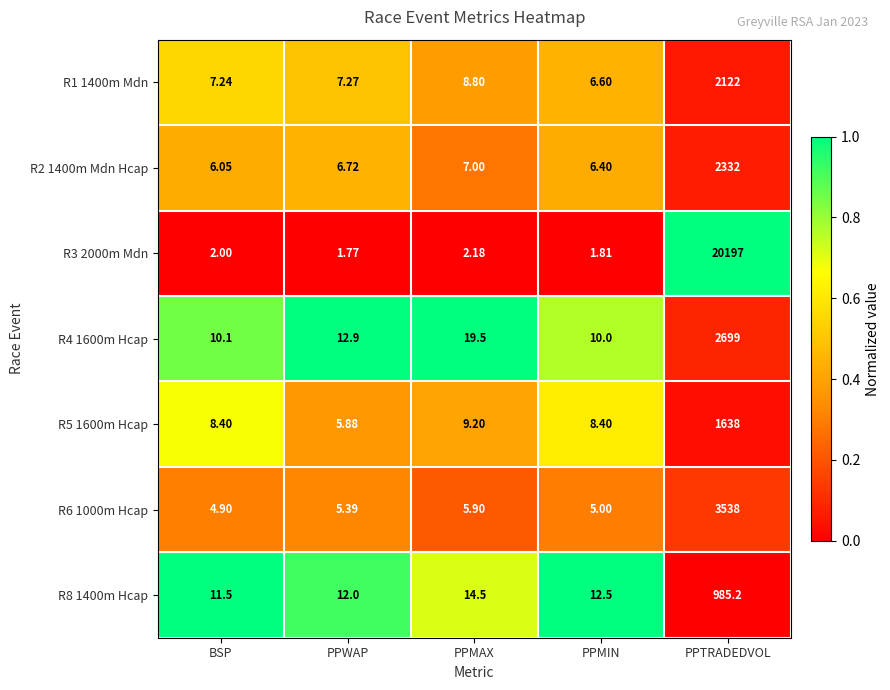

At which category is the sum across all series the highest?

PPTRADEDVOL